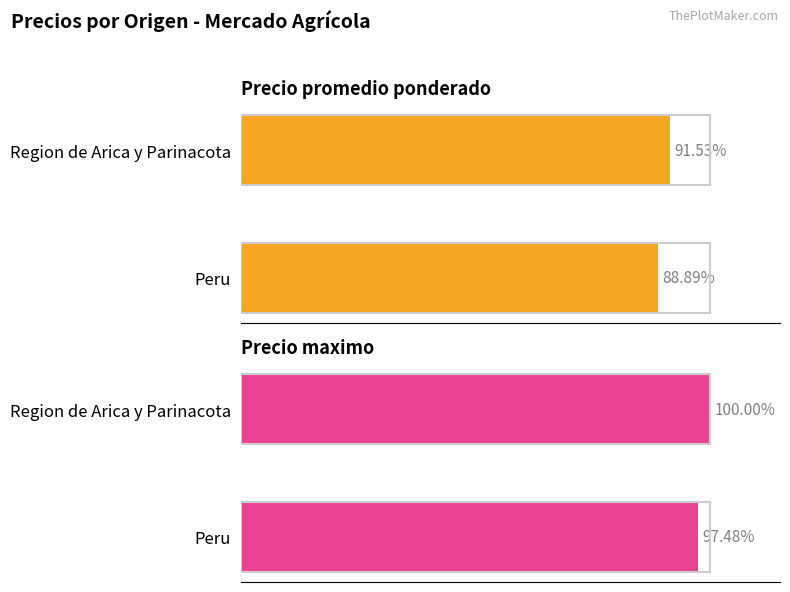

Which series has the largest total across all categories?

Precio maximo